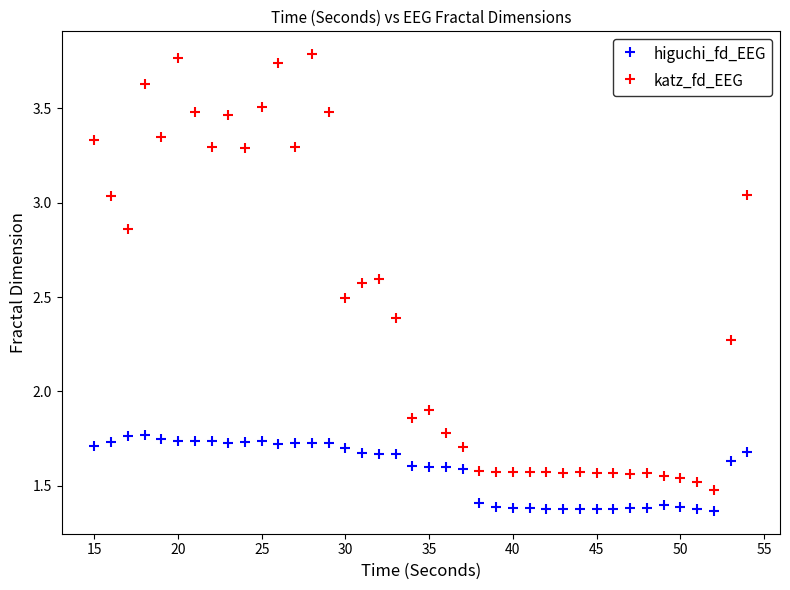

Which series reaches the minimum Y coordinate?

higuchi_fd_EEG